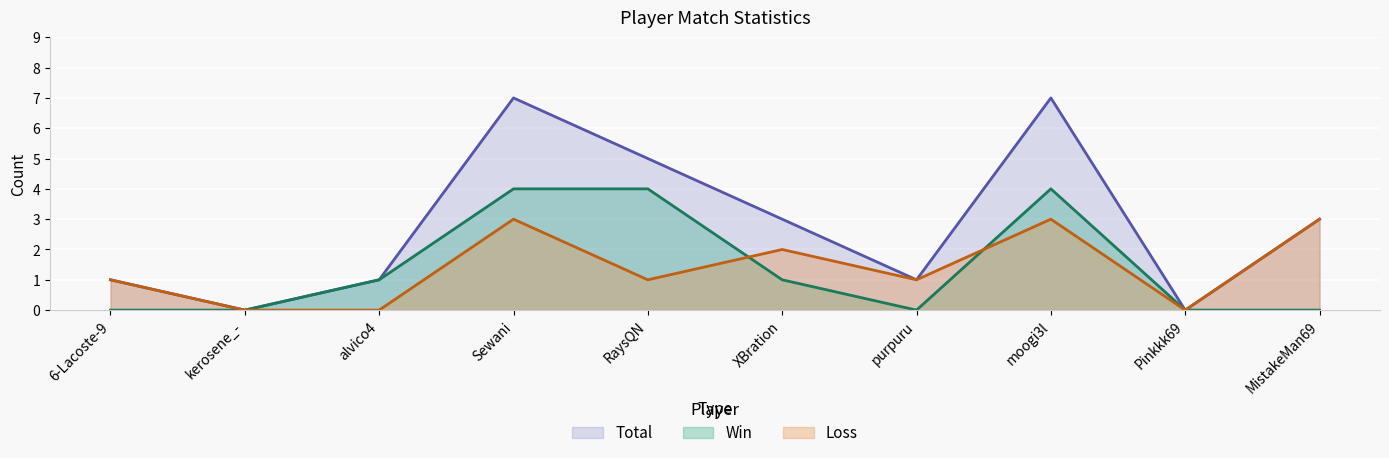

What is the sum of the Win values at 6-Lacoste-9 and XBration?

1